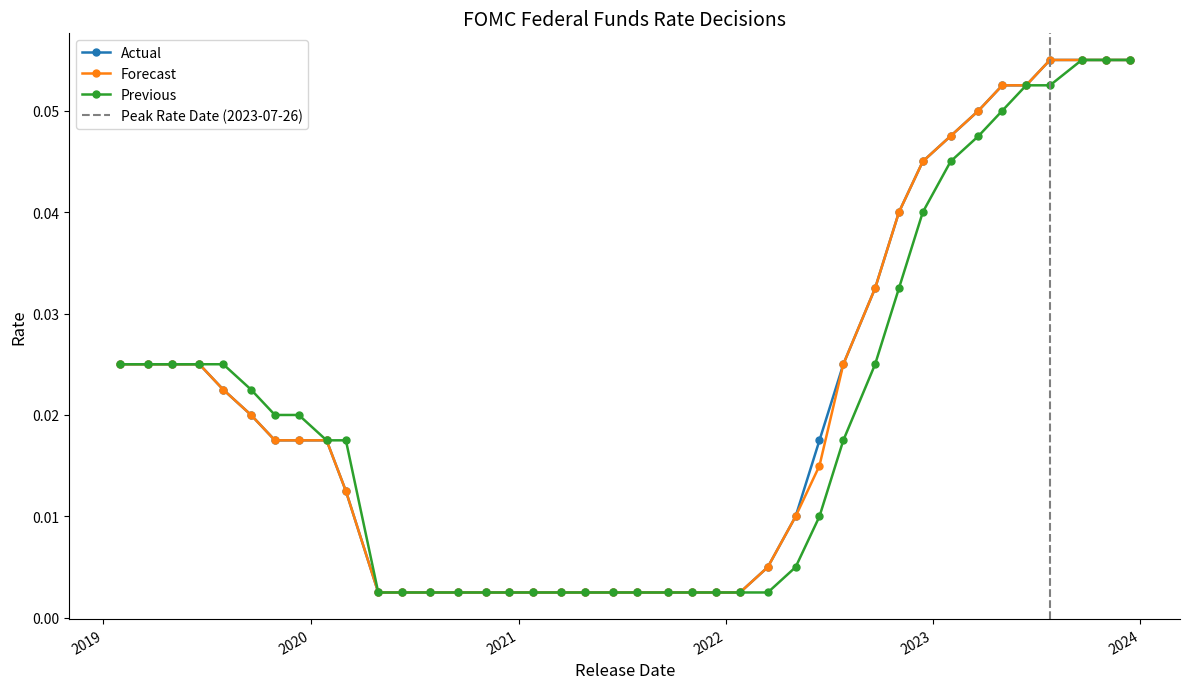

At which category is the sum across all series the highest?

2023-09-20